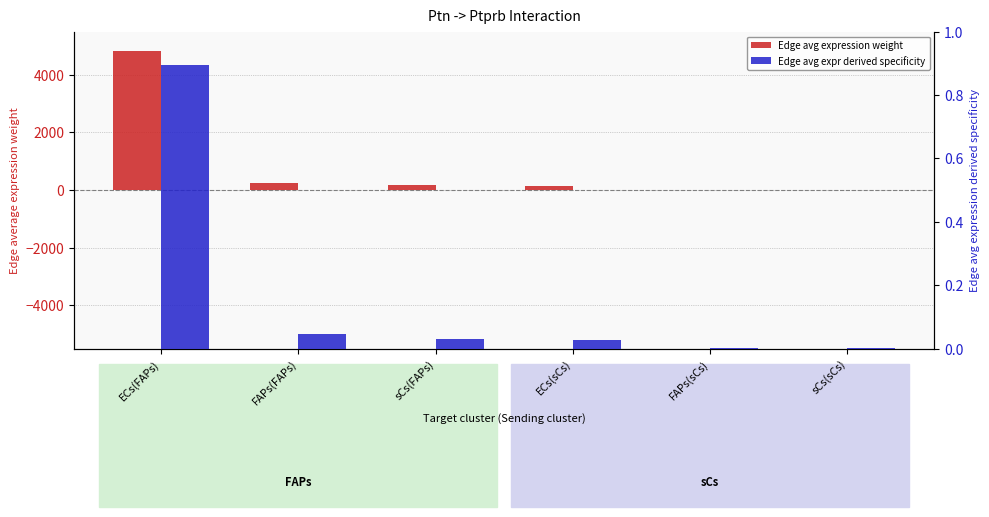

What are all the series names shown in the legend?

Edge avg expression weight, Edge avg expr derived specificity